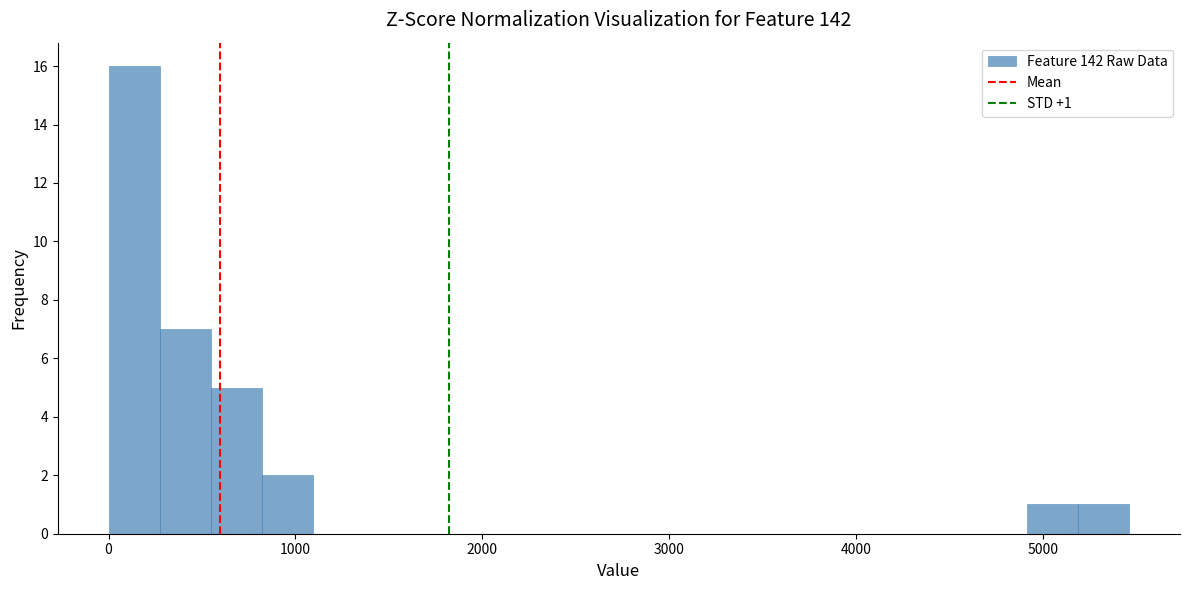

Read against the x-axis, roughly where is the centre of the tallest bar?

100